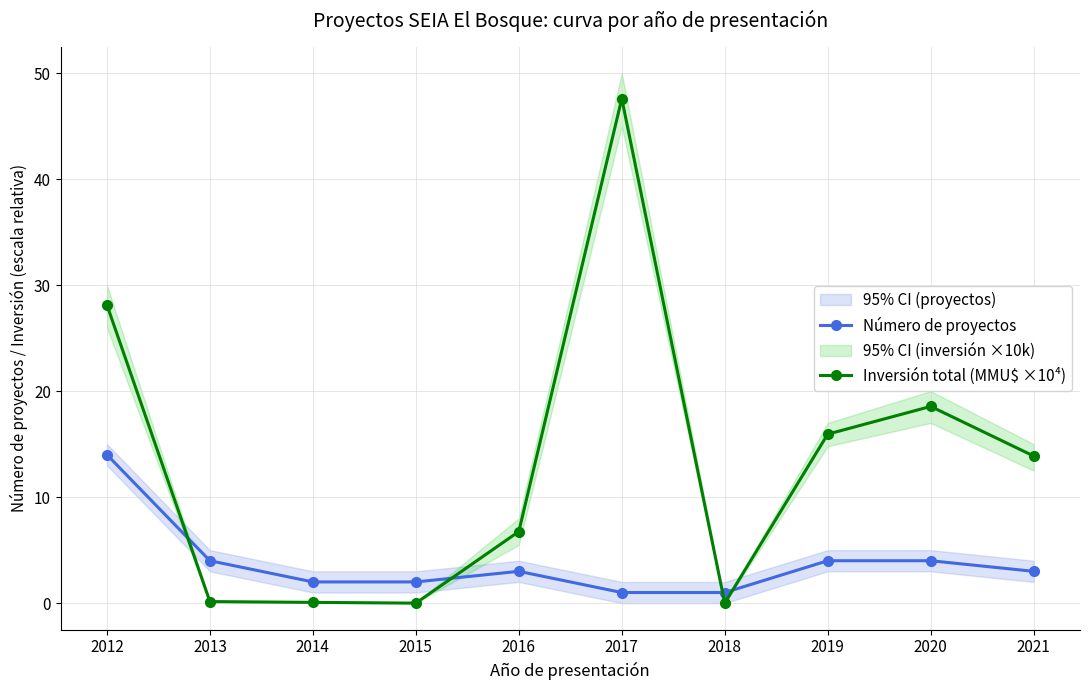

True or false: Inversión total (MMU$ ×10⁴) has a value of 0.0 at 2018.

True